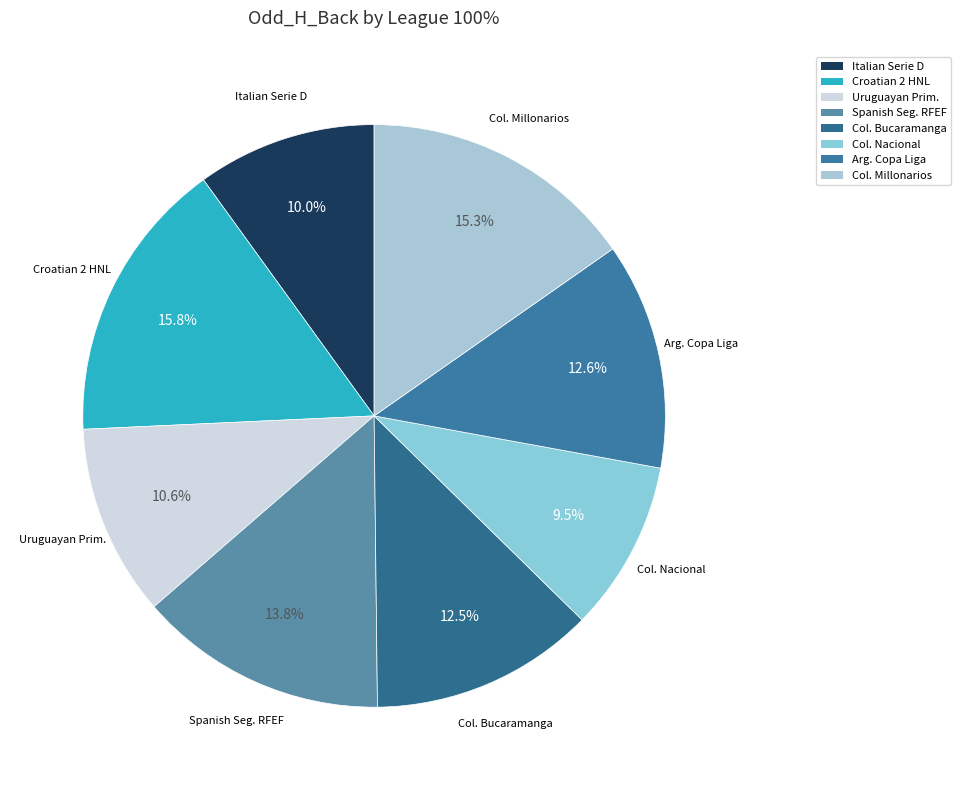

Rank the categories by value from lowest to highest.

Colombian Primera A (Nacional), Italian Serie D, Uruguayan Primera Division, Colombian Primera A (Bucaramanga), Argentinian Copa de la Liga, Spanish Segunda RFEF - Group 5, Colombian Primera A (Millonarios), Croatian 2 HNL